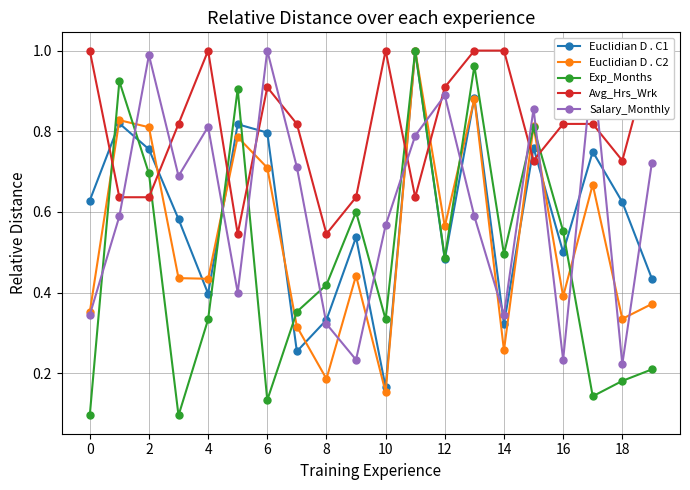

In Euclidian D . C1, how many points are higher than both neighbors (excluding endpoints)?

7